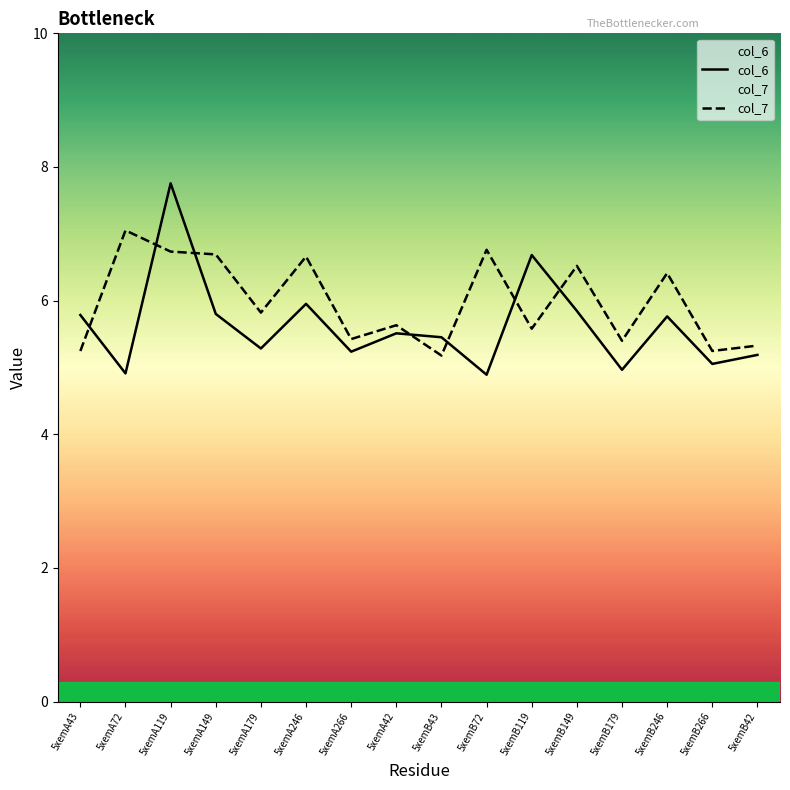

The col_7 series shows 3.4 at 5xemA119. True or false?

False